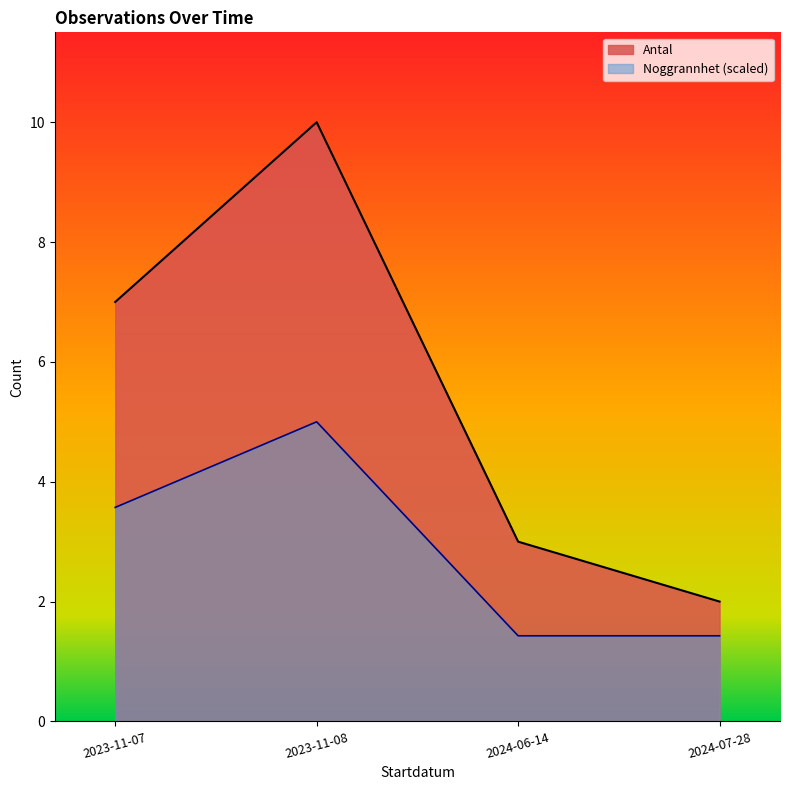

Rank the series by their average value, from highest to lowest.

Antal, Noggrannhet (scaled)